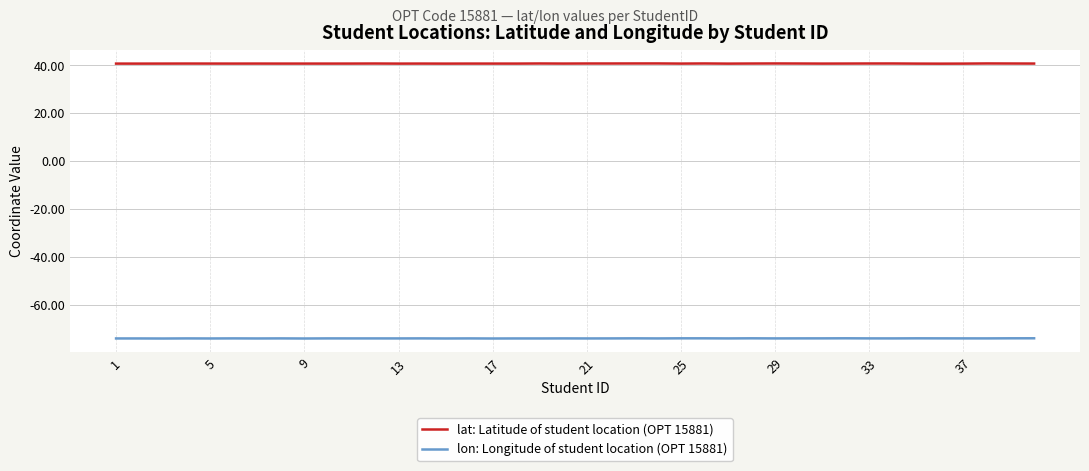

List the series in order of their overall mean, highest first.

lat: Latitude of student location (OPT 15881), lon: Longitude of student location (OPT 15881)